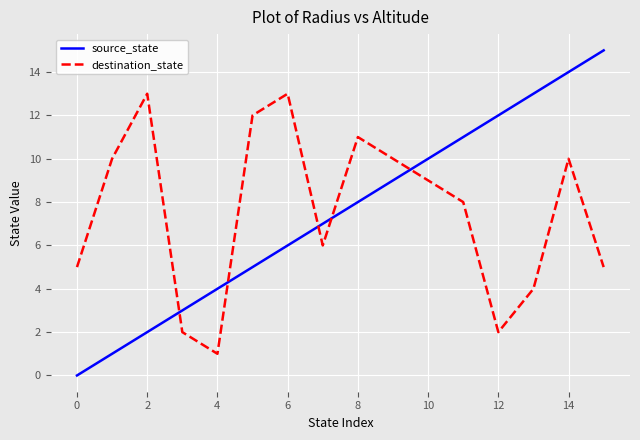

True or false: source_state and destination_state intersect in this chart.

True